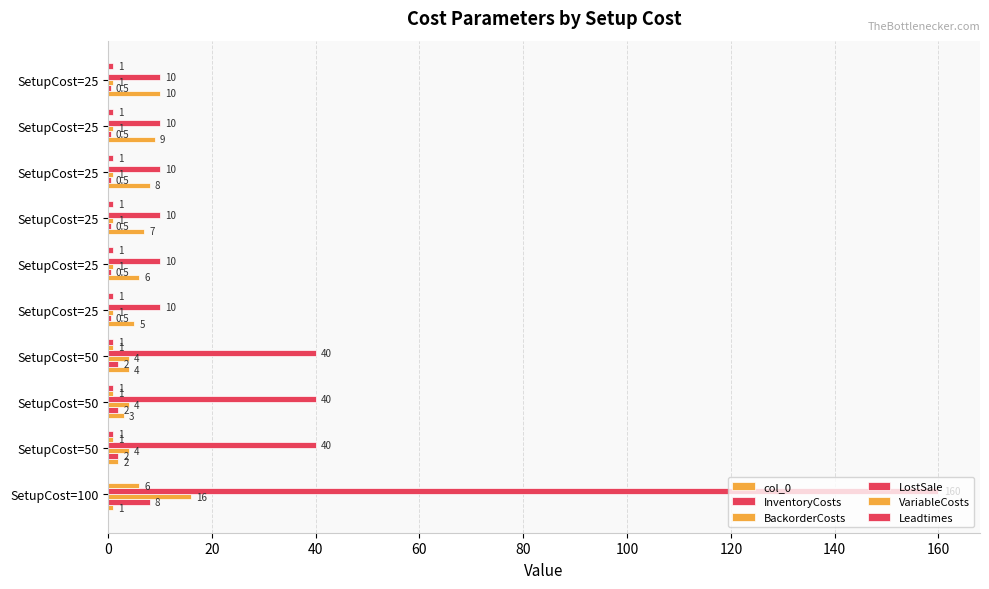

How many positive values does the VariableCosts series have?

4